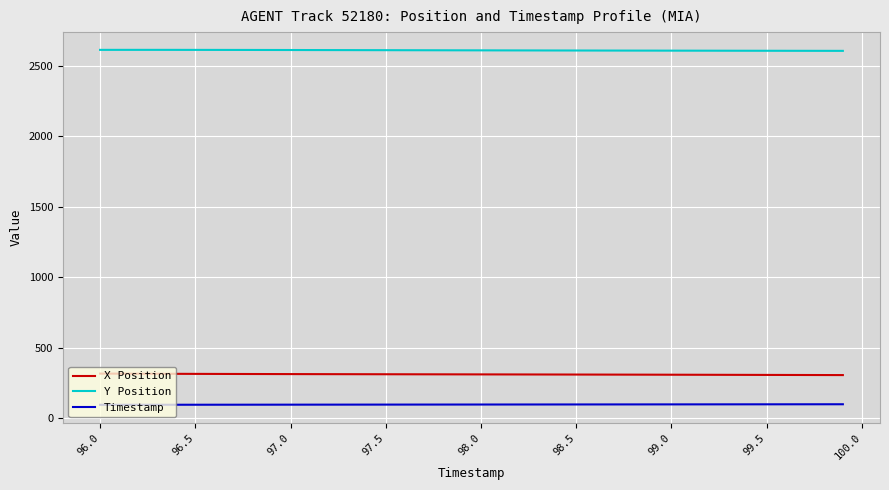

True or false: Timestamp and Y Position cross at least once.

False